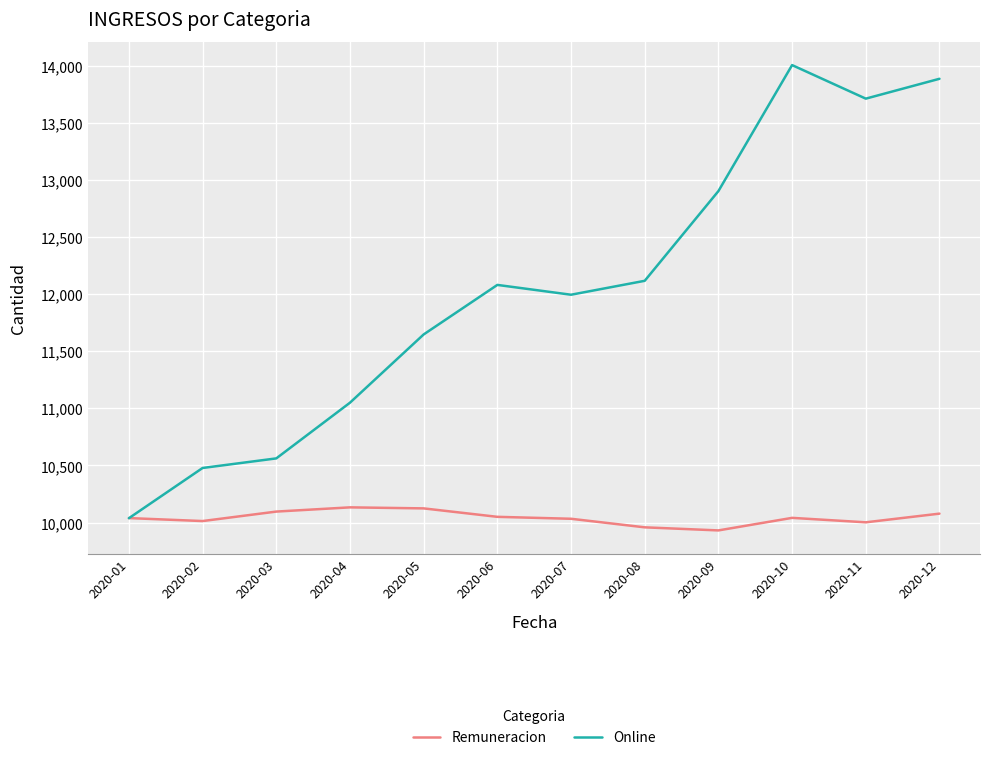

What is the difference between the maximum and minimum values in the Online series?

3970